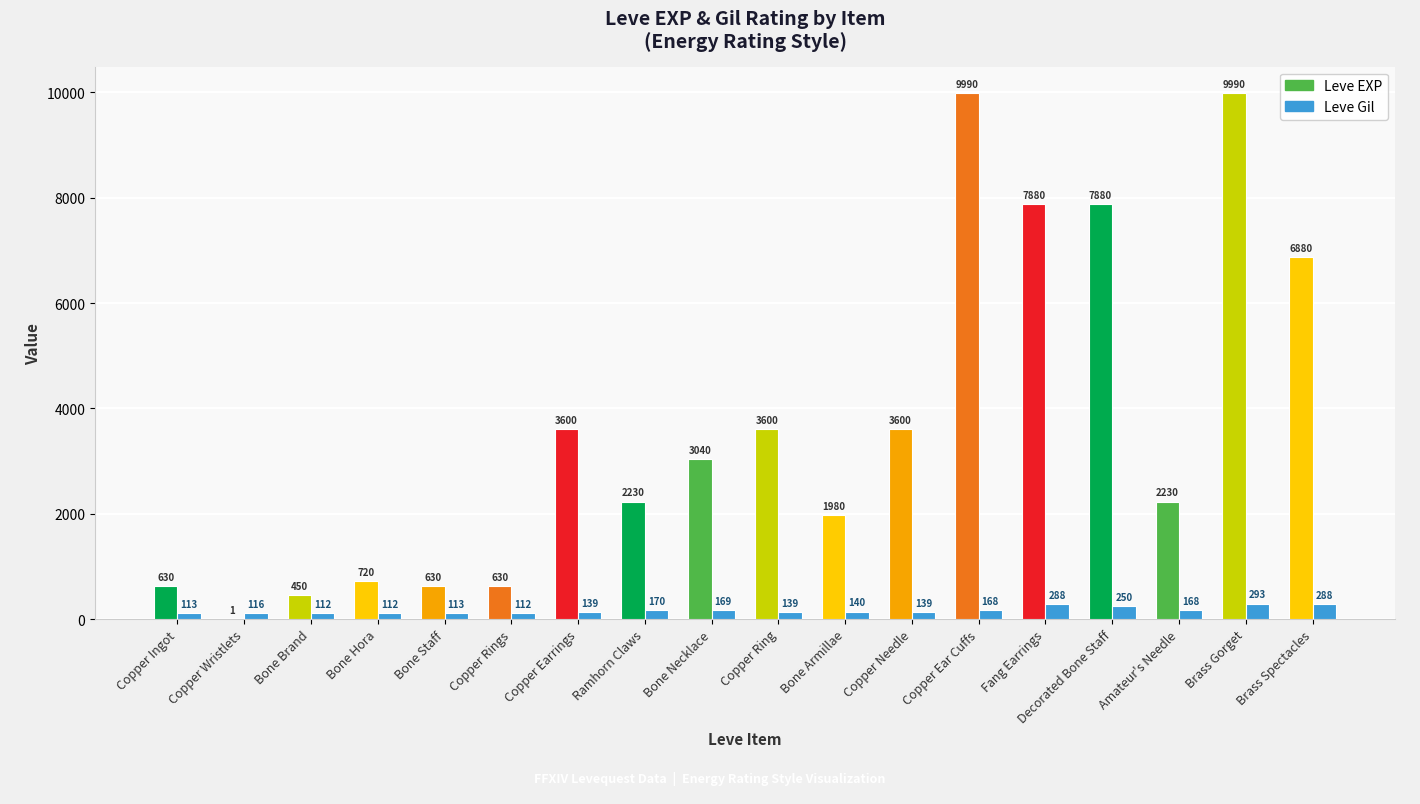

Reading left to right, list all the values displayed in this chart.

Leve EXP: Copper Ingot=630	Copper Wristlets=1	Bone Brand=450	Bone Hora=720	Bone Staff=630	Copper Rings=630	Copper Earrings=3600	Ramhorn Claws=2230	Bone Necklace=3040	Copper Ring=3600	Bone Armillae=1980	Copper Needle=3600	Copper Ear Cuffs=9990	Fang Earrings=7880	Decorated Bone Staff=7880	Amateur's Needle=2230	Brass Gorget=9990	Brass Spectacles=6880
Leve Gil: Copper Ingot=113	Copper Wristlets=116	Bone Brand=112	Bone Hora=112	Bone Staff=113	Copper Rings=112	Copper Earrings=139	Ramhorn Claws=170	Bone Necklace=169	Copper Ring=139	Bone Armillae=140	Copper Needle=139	Copper Ear Cuffs=168	Fang Earrings=288	Decorated Bone Staff=250	Amateur's Needle=168	Brass Gorget=293	Brass Spectacles=288